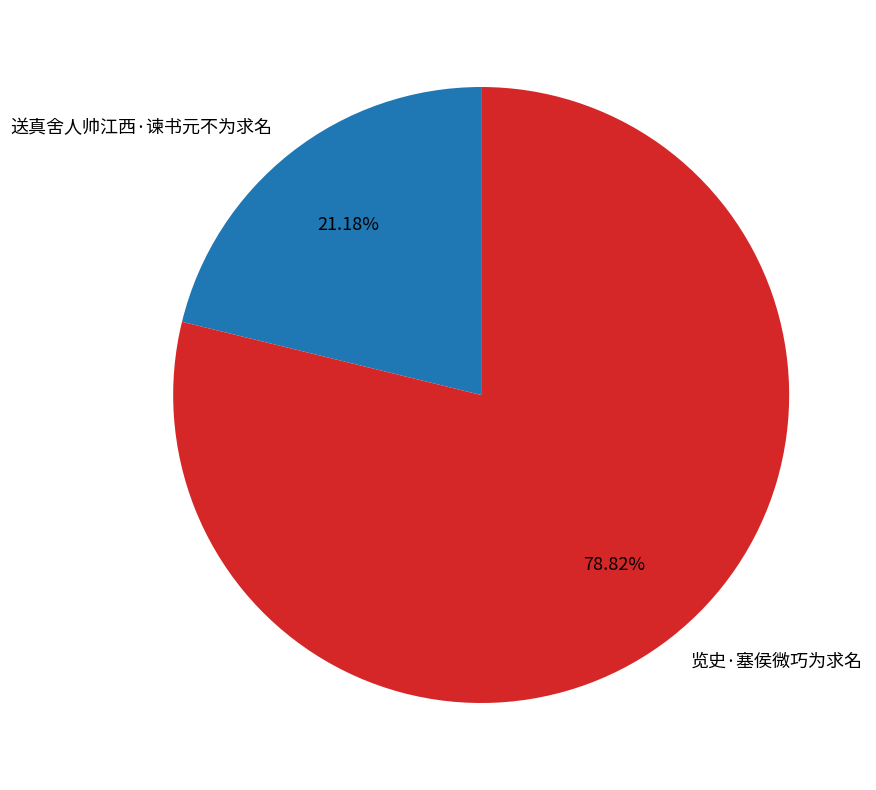

Which category has the smallest portion of the pie?

送真舍人帅江西·谏书元不为求名